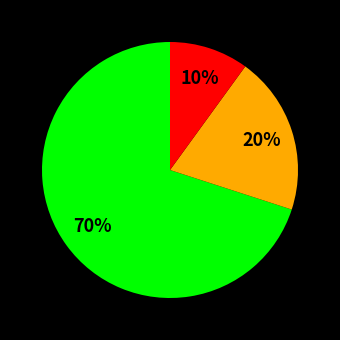

Is there any slice that represents more than half of the pie?

Yes